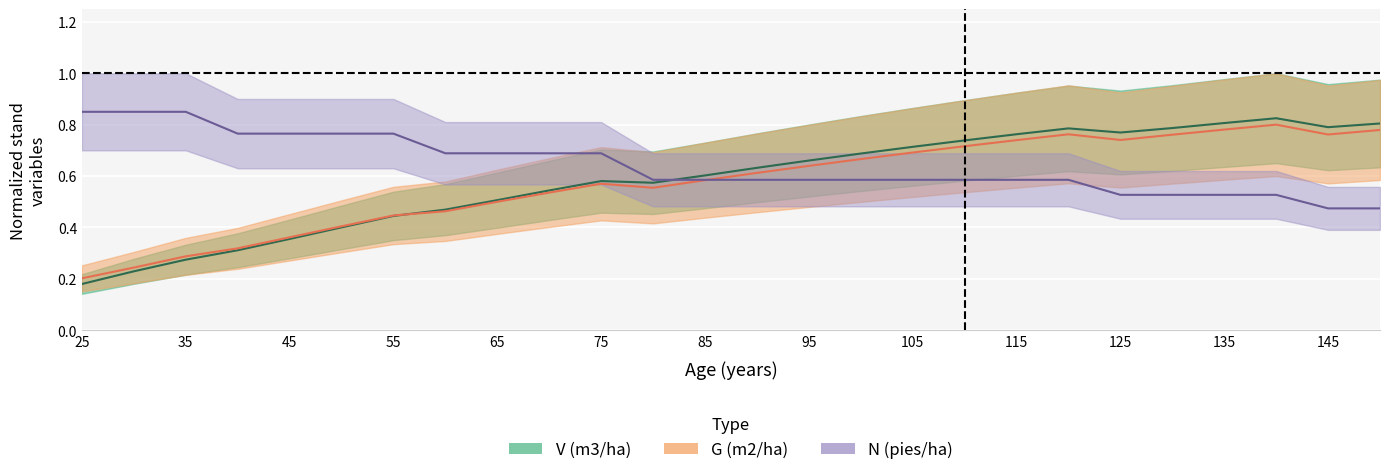

Where is the first local minimum for G (m2/ha)?

80